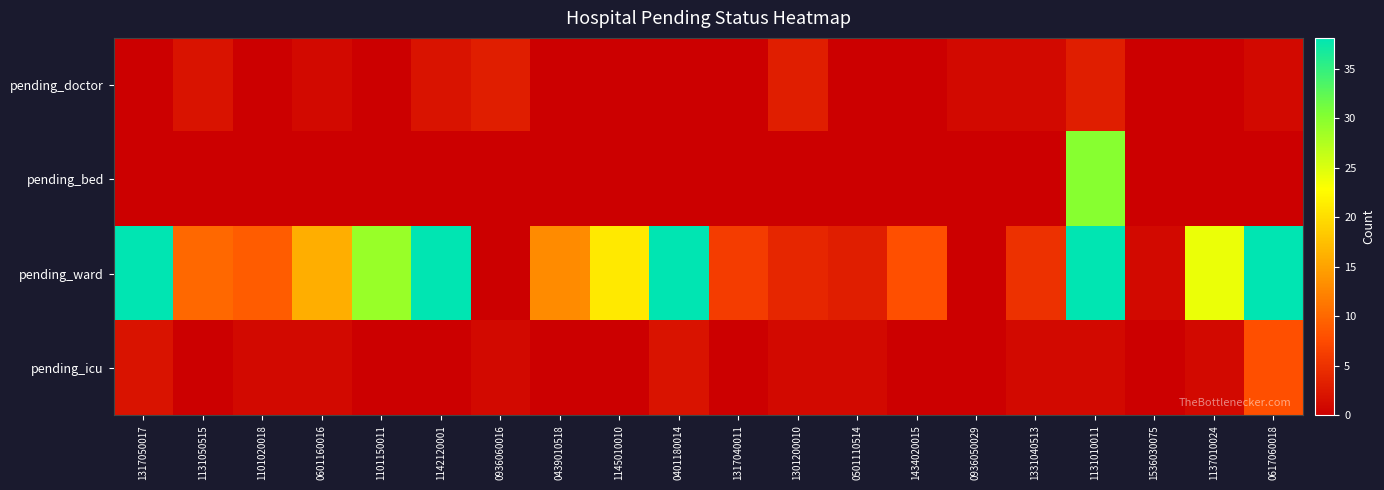

At how many categories does at least one series exceed 26?

6